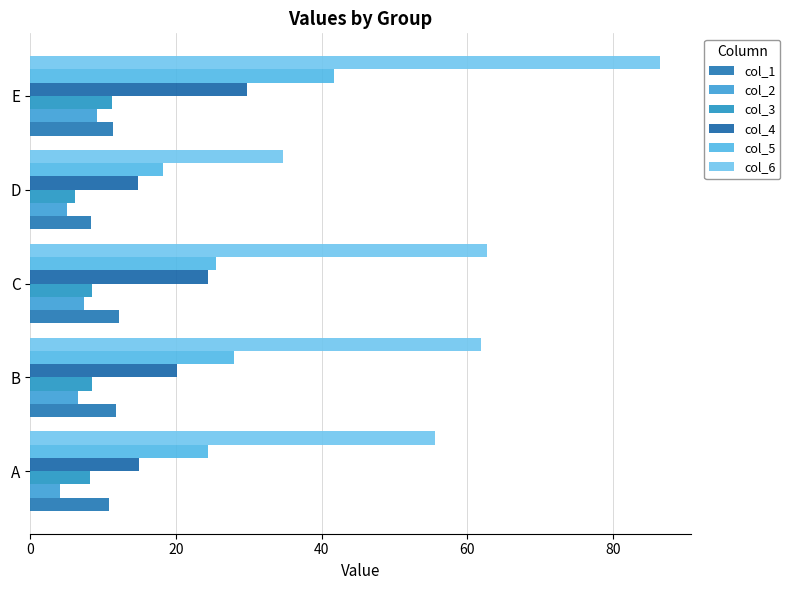

Count the number of categories in the chart.

5